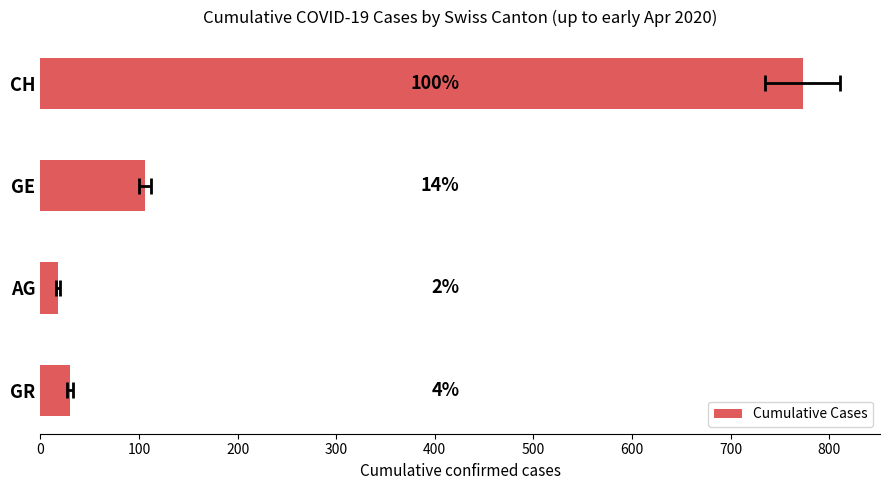

What is the value of the 3rd bar from the left?

18